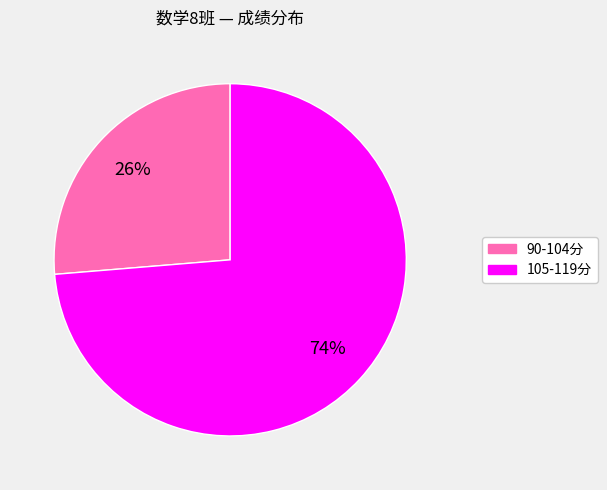

Count the number of slices in the pie.

2